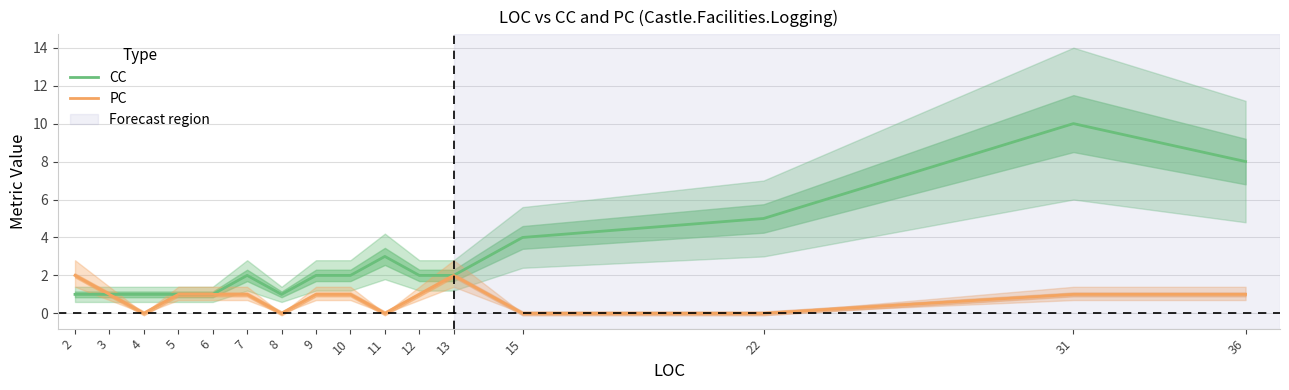

Count the number of categories in the chart.

16